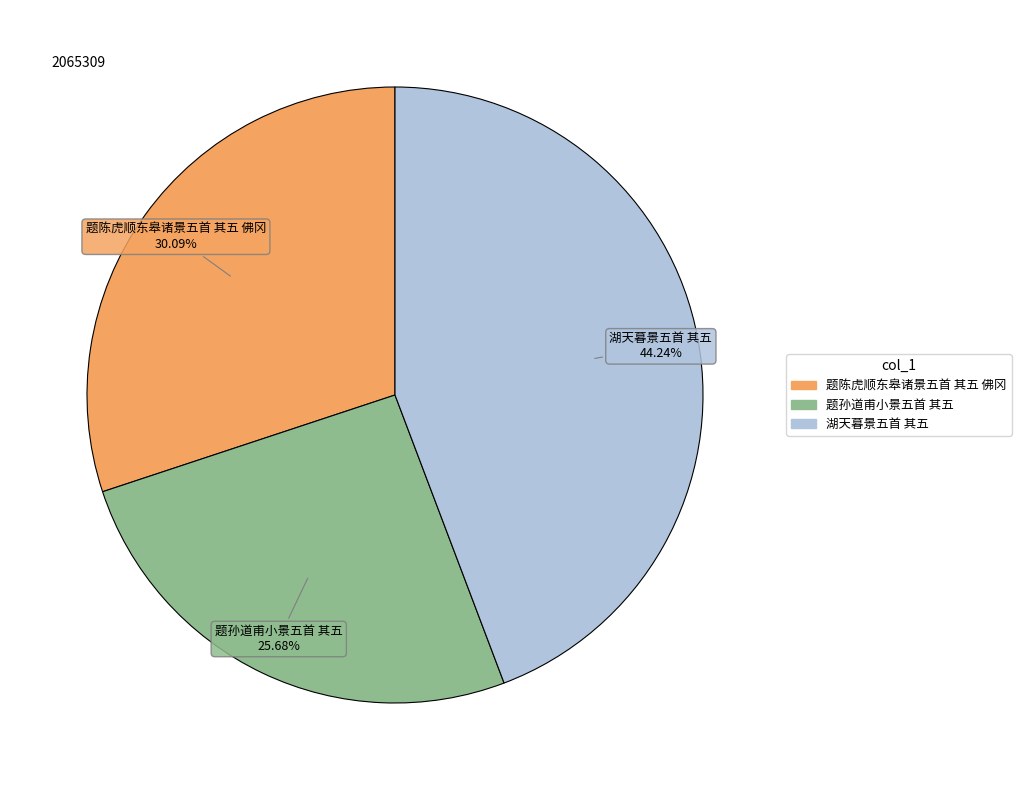

To the nearest percent, what is the difference between the 湖天暮景五首 其五 and 题孙道甫小景五首 其五 slice percentages?

19%